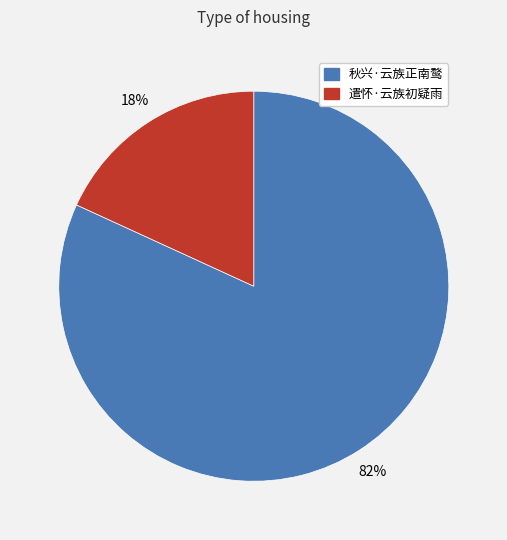

What is the ratio of the value at 遣怀·云族初疑雨 to the value at 秋兴·云族正南鹜?

0.2